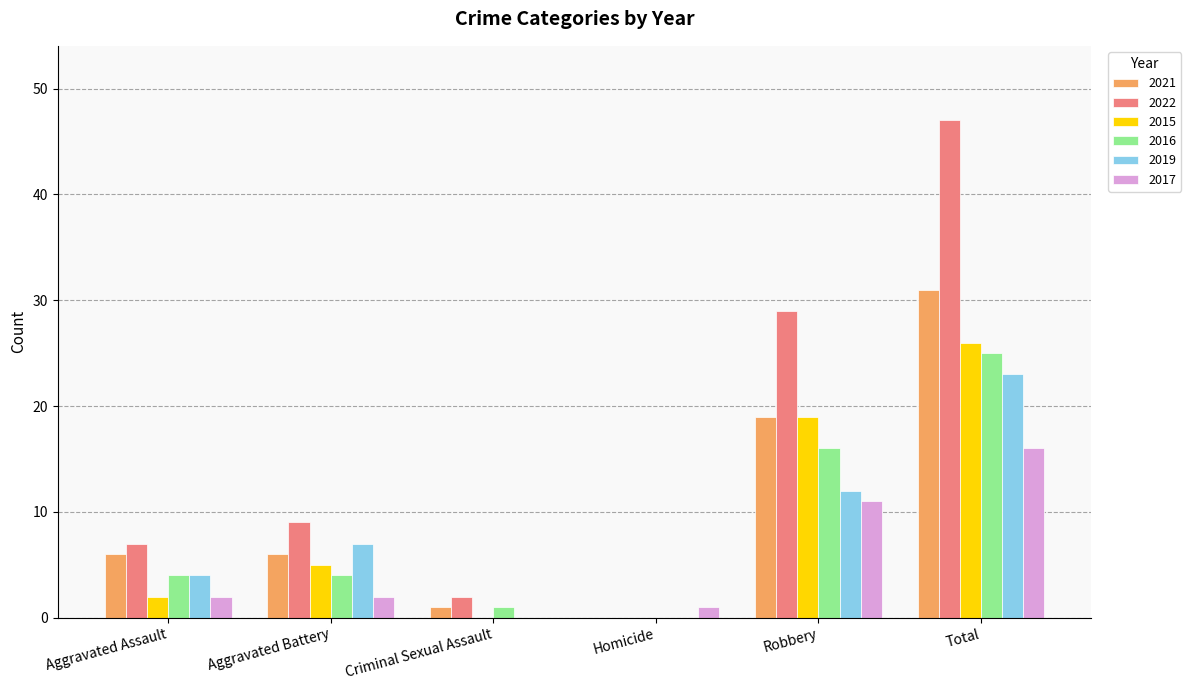

Which series changed the most between Aggravated Assault and Total?

2022